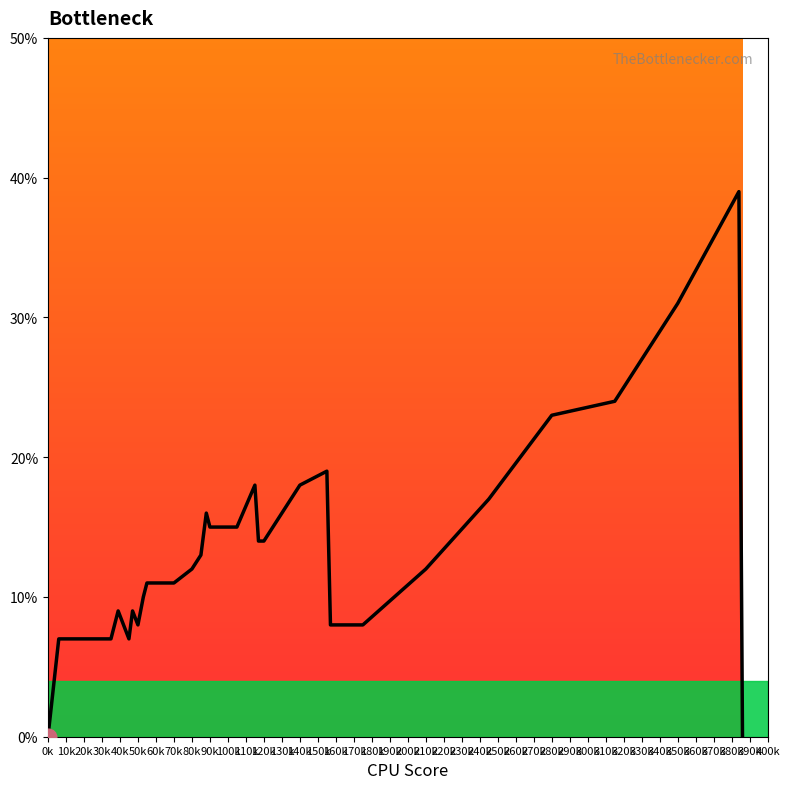

How many interior local peaks (higher than both neighbors) does the data have?

6